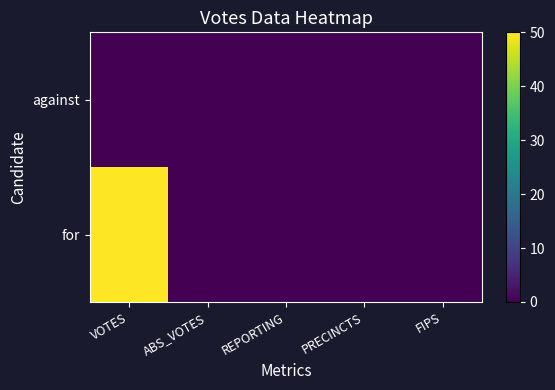

Reading left to right, list all the values displayed in this chart.

against: VOTES=0	ABS_VOTES=0	REPORTING=0	PRECINCTS=0	FIPS=0
for: VOTES=50	ABS_VOTES=0	REPORTING=0	PRECINCTS=0	FIPS=0